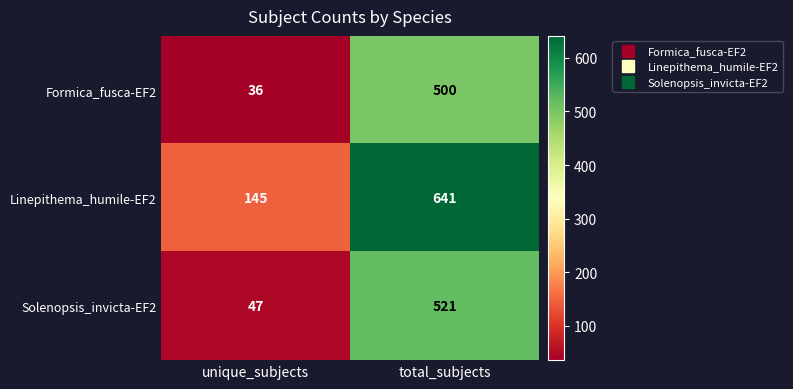

What is the spread (max minus min) of values at unique_subjects?

109